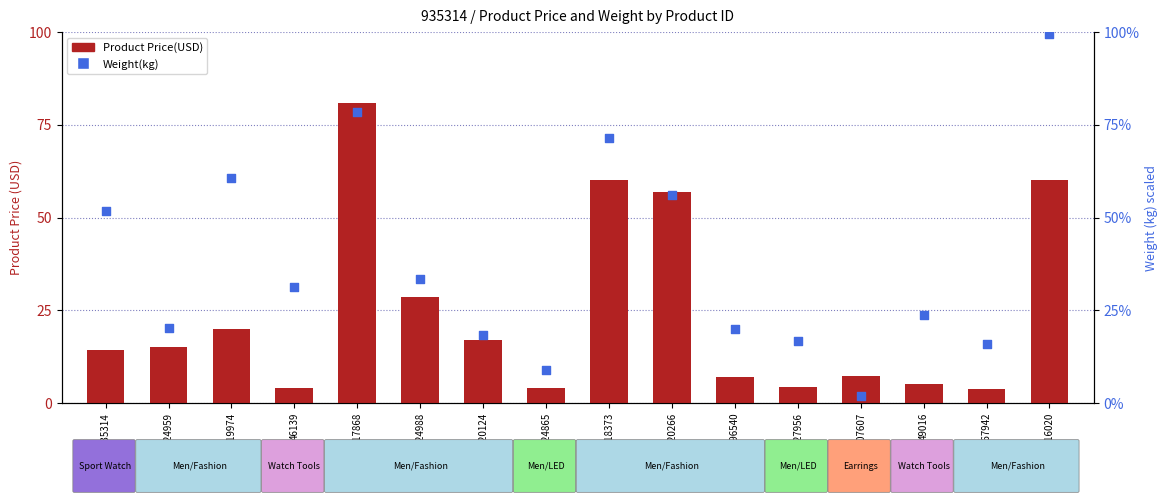

At which category is the sum across all series the highest?

1117868